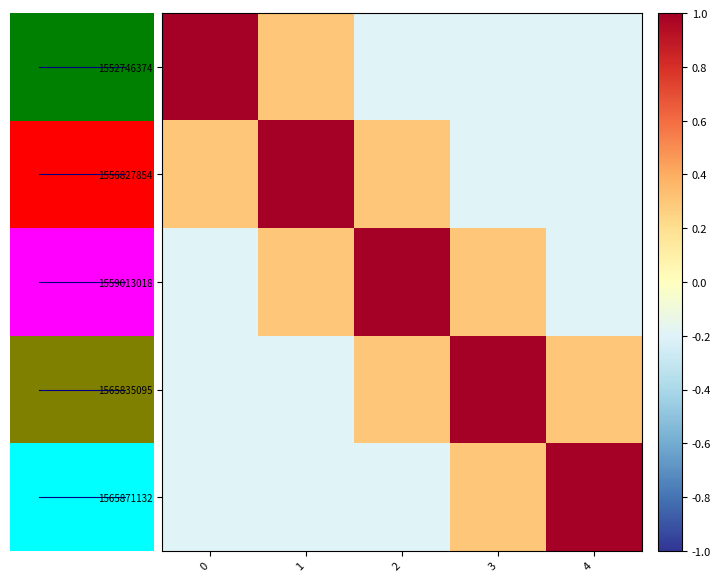

What is the highest value of the 1559013018 series?

1.0